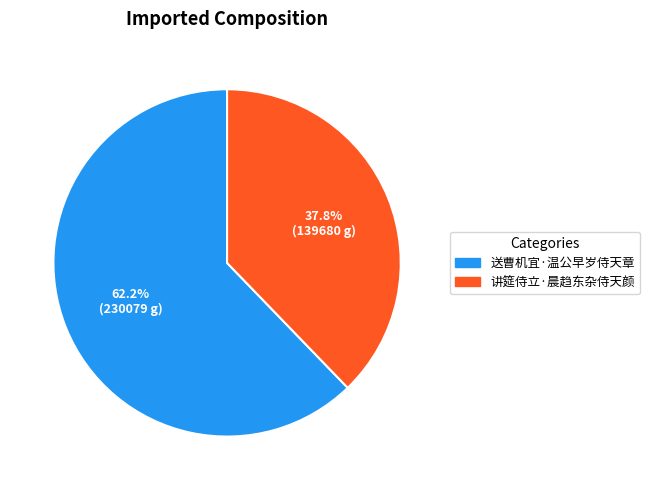

The 送曹机宜·温公早岁侍天章 slice represents 62% of the pie. True or false?

True